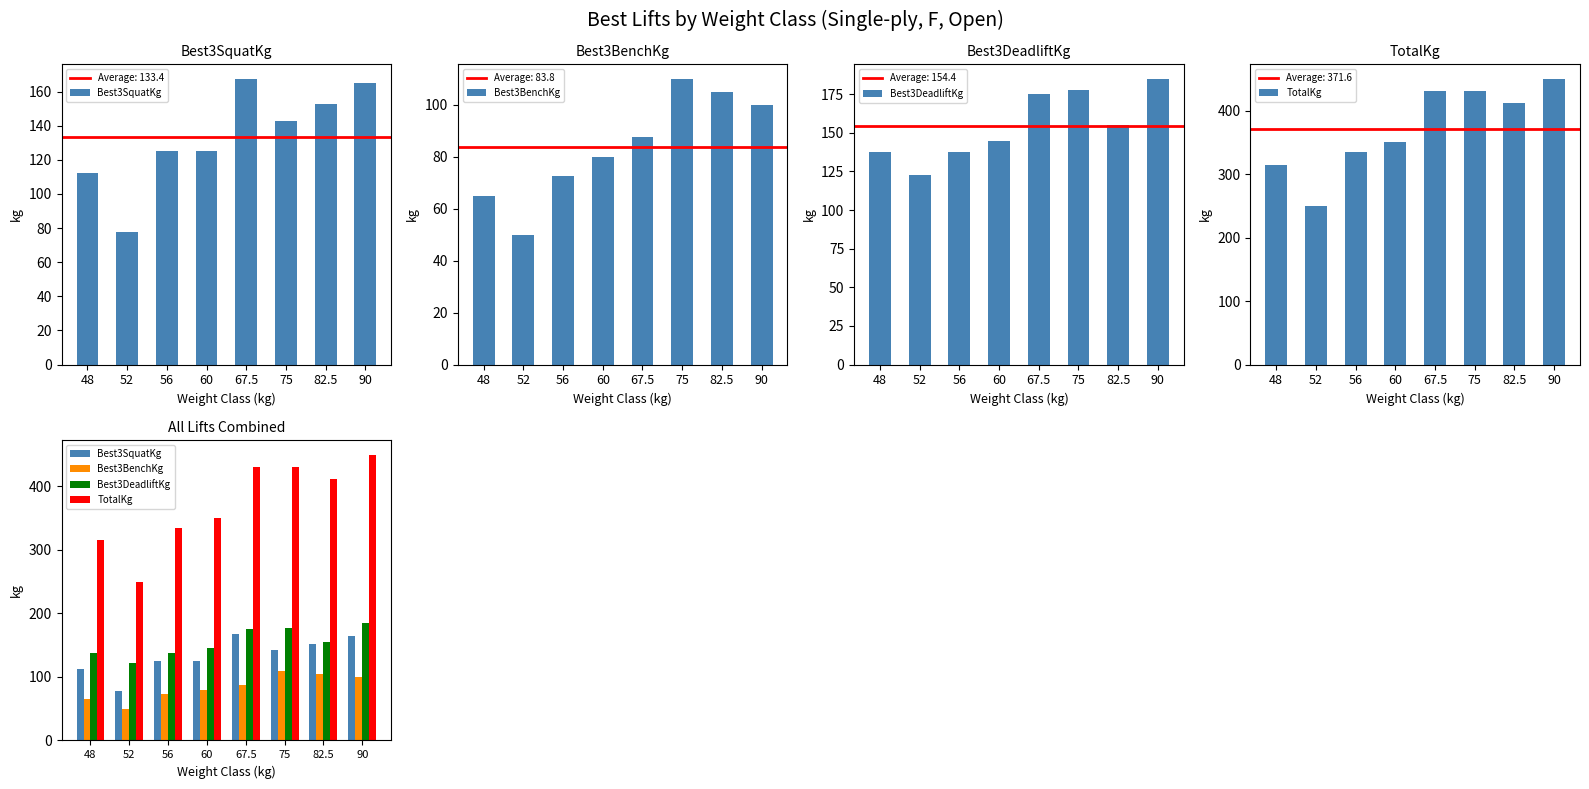

What is the label of the 7th bar from the right?

52